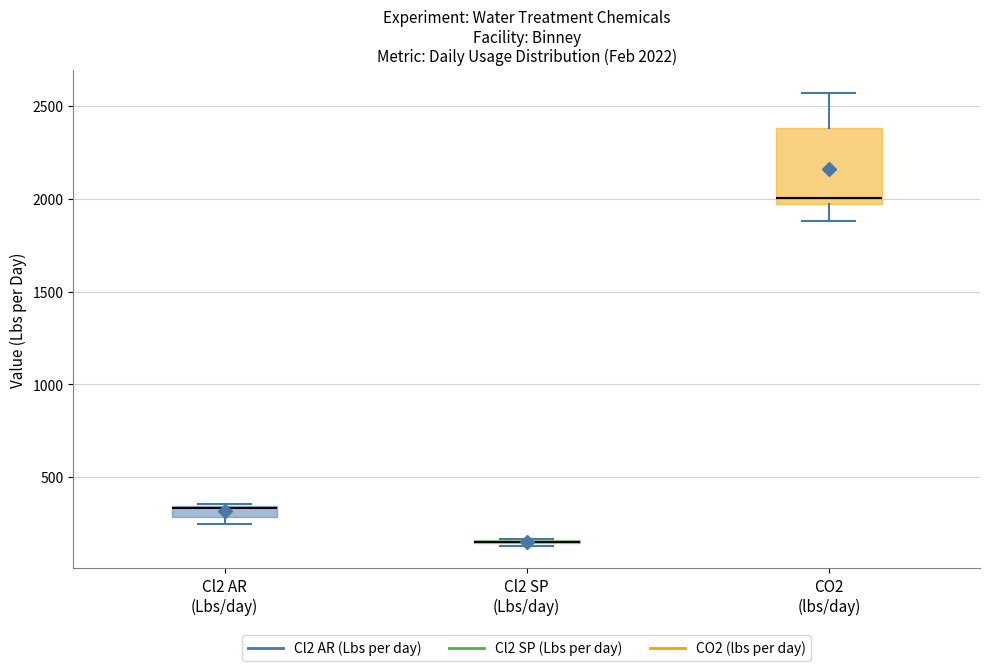

Which box is the tallest, from its lower edge to its upper edge?

CO2 (lbs/day)